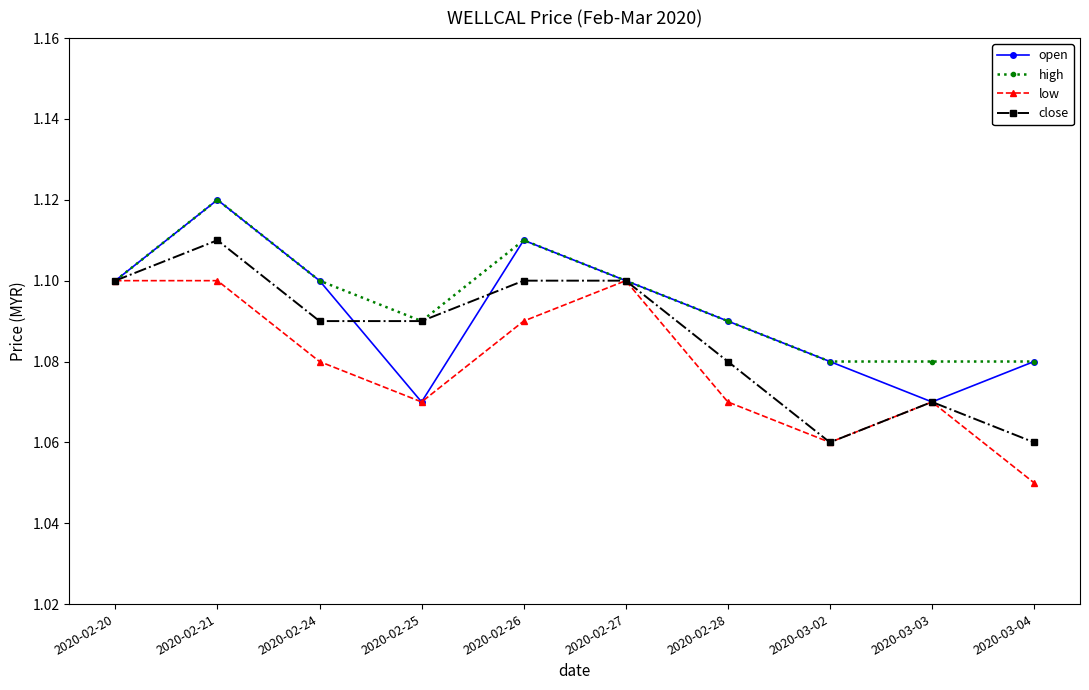

Is this an area chart (filled region under the line)?

No